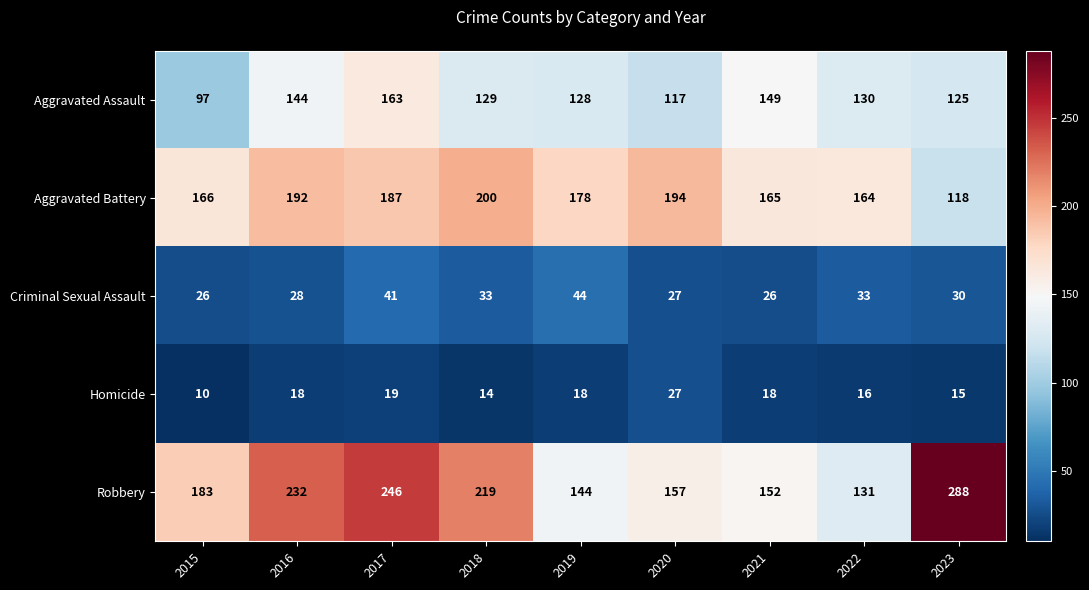

At which label is Robbery closest to 209?

2018